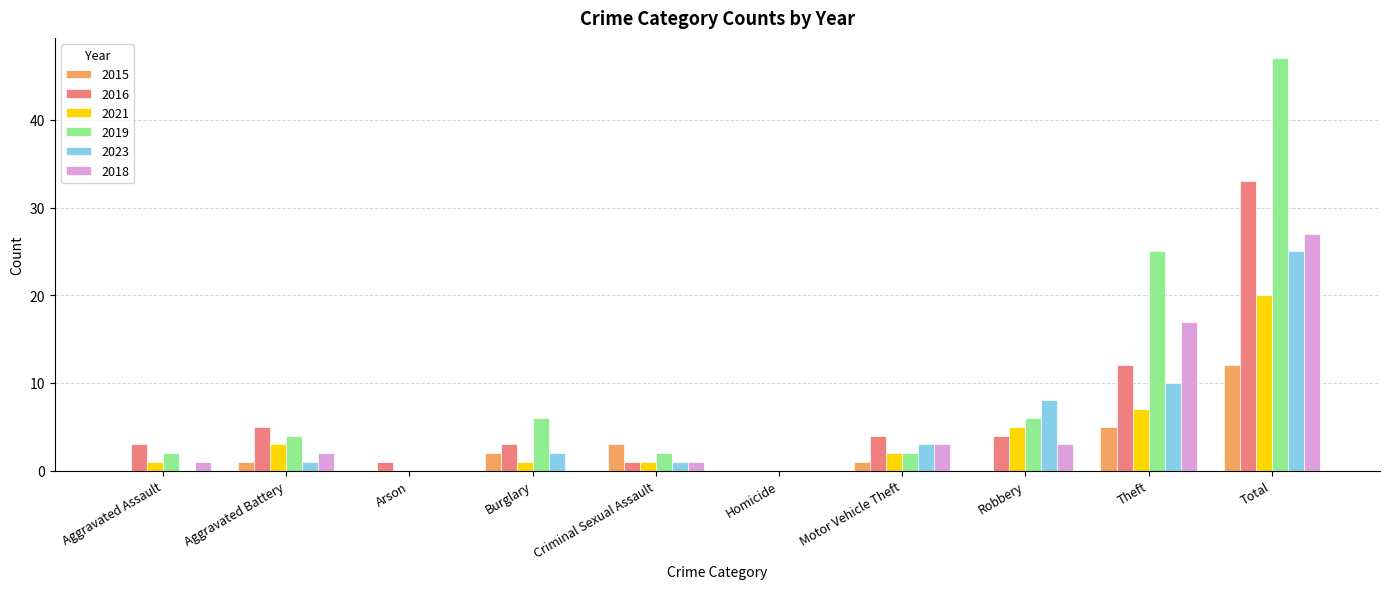

Is the value of 2015 at Burglary greater than the value of 2018 at Theft?

No